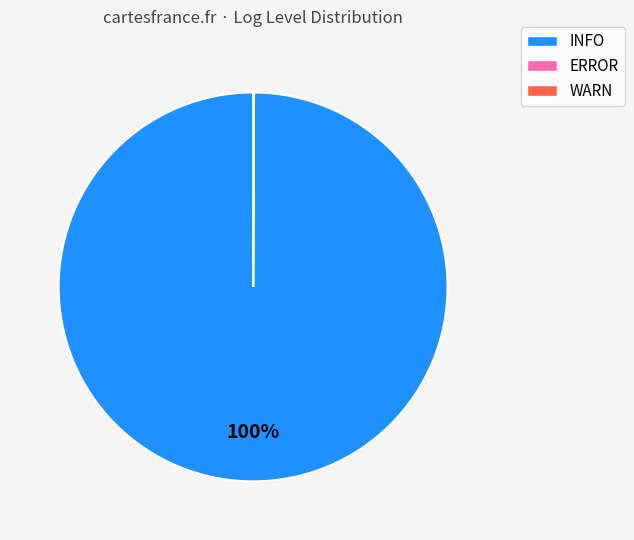

Is there any slice that represents more than half of the pie?

Yes